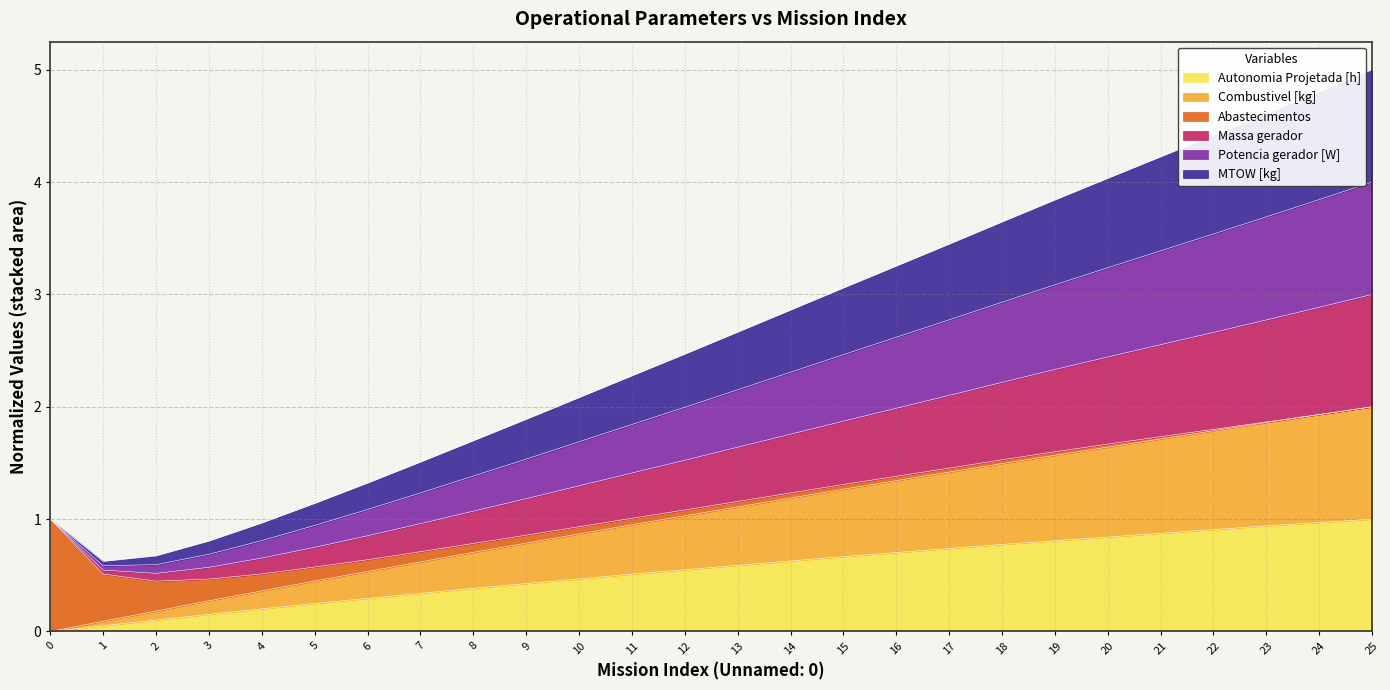

Which category has the highest value in the MTOW [kg] series?

25